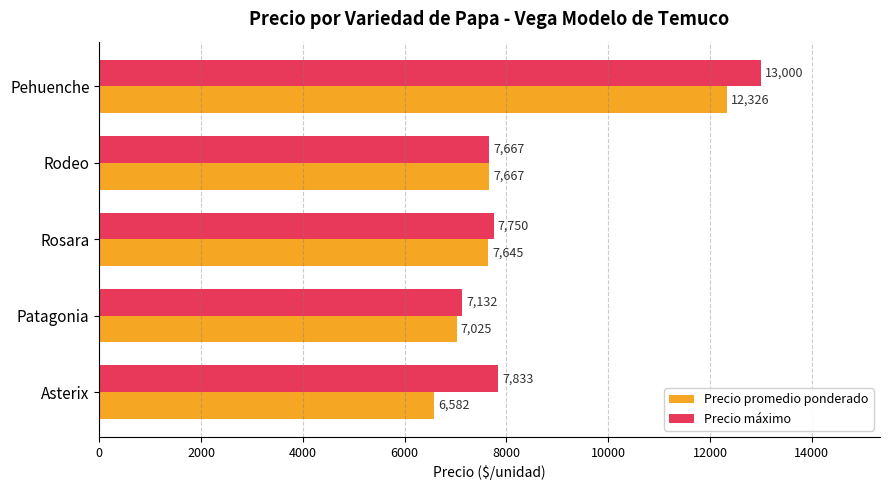

How many data points in Precio máximo are less than 7750?

2